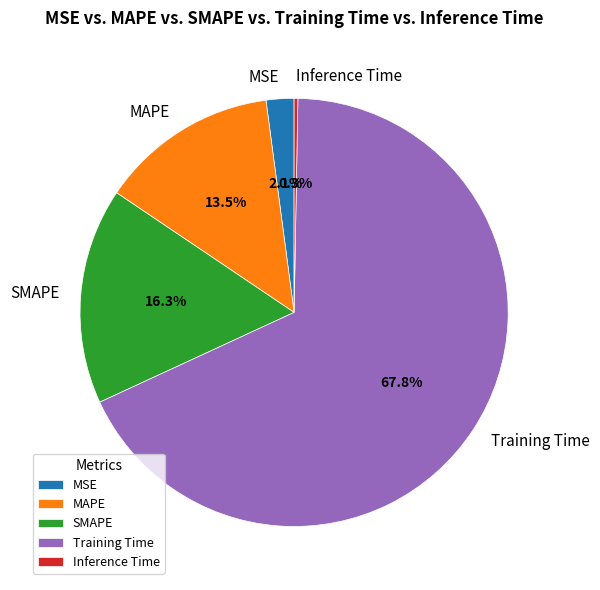

Is it true that SMAPE is 1% of the pie?

False